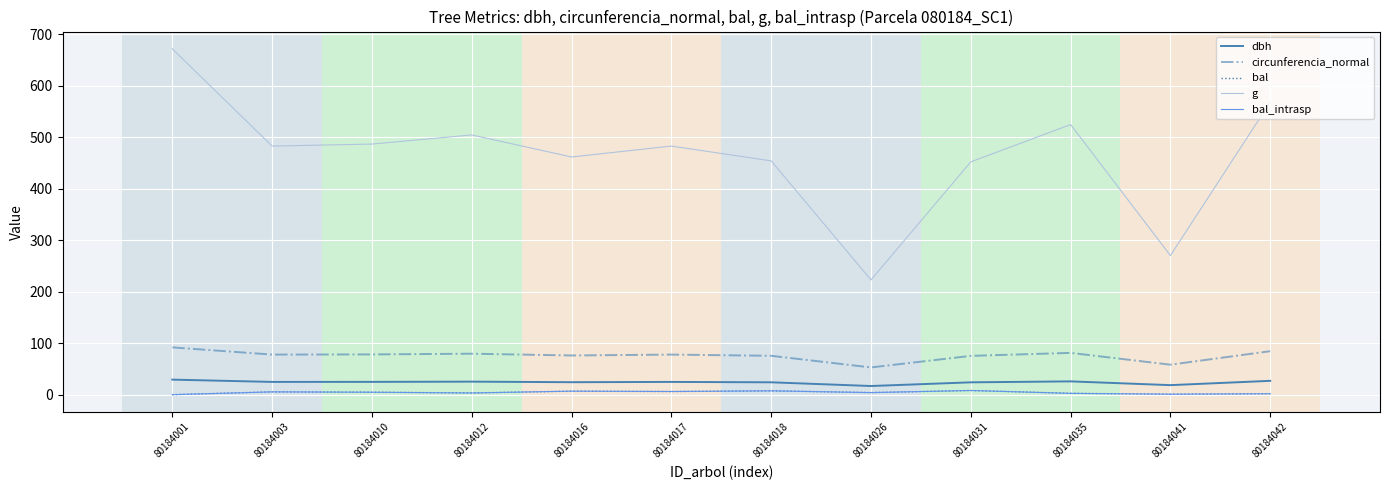

Which series has the largest range (max minus min)?

g